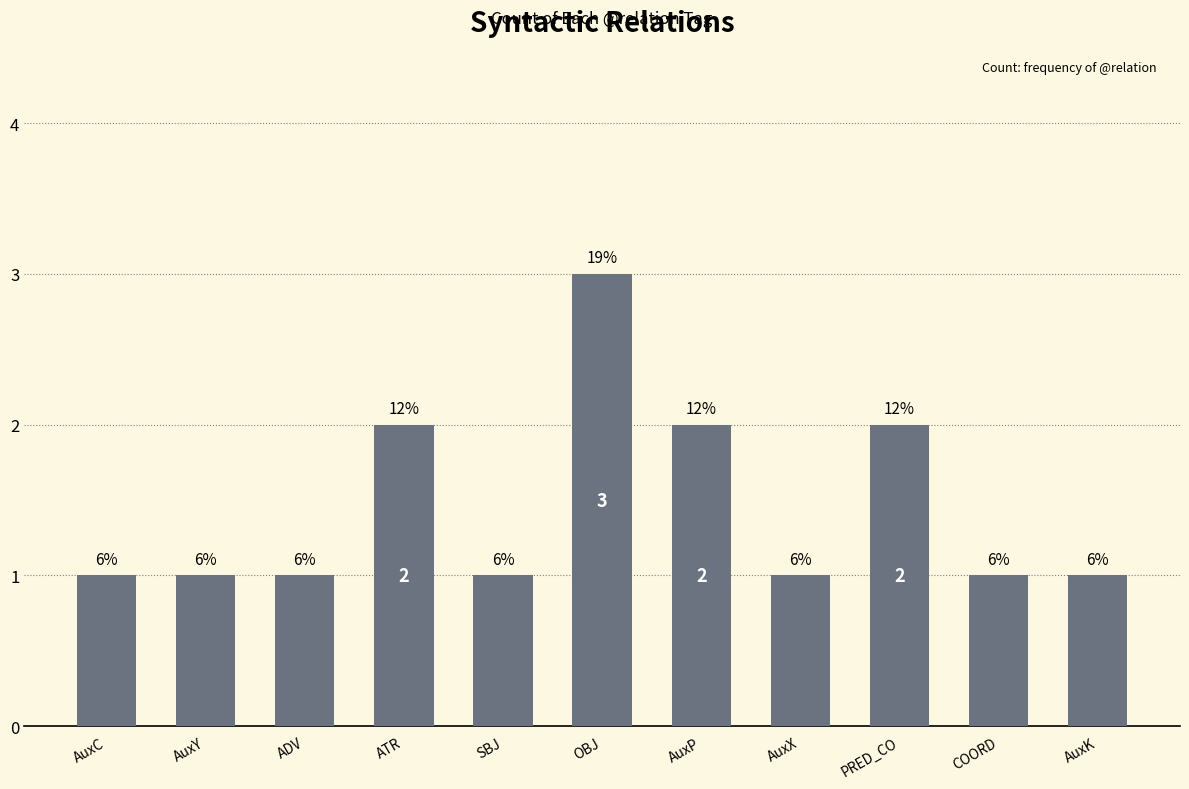

What is the smallest value displayed?

1